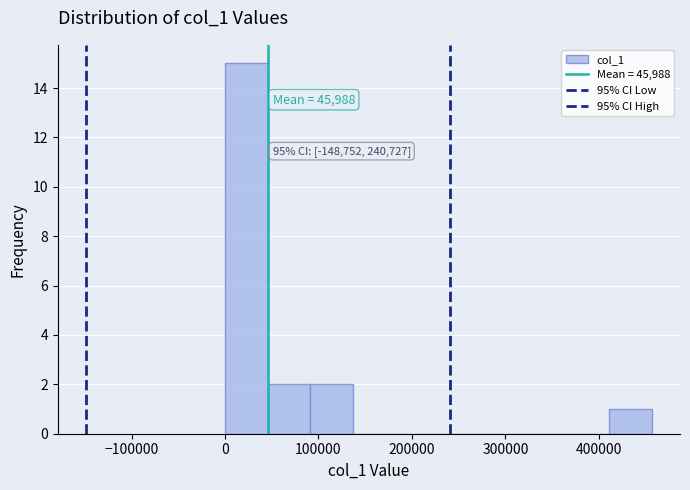

Which range on the x-axis has the tallest bar?

0 to 50000